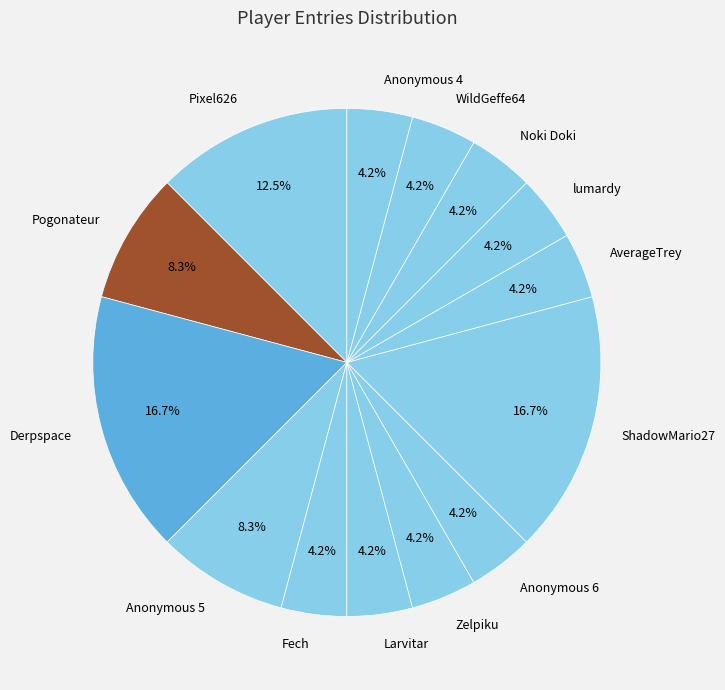

Is there a majority slice in this chart?

No